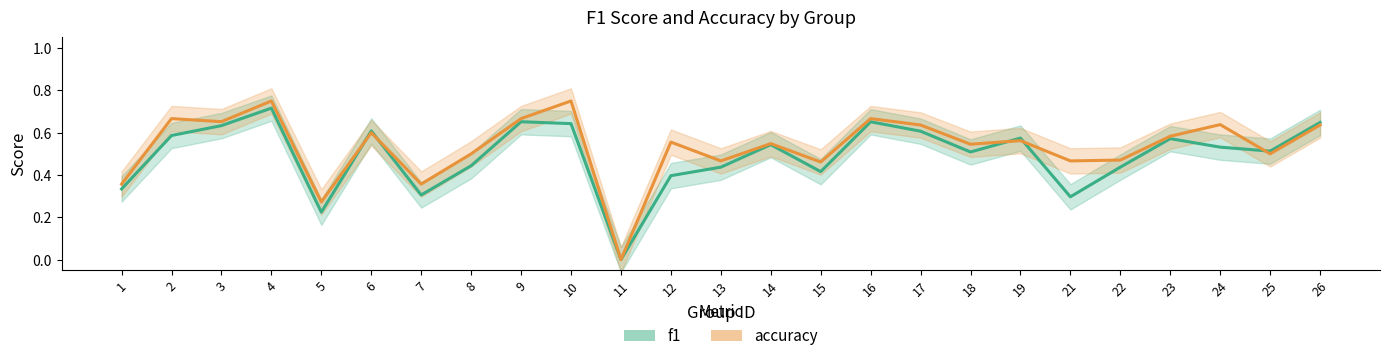

What is the difference between the highest and lowest values at 10?

0.1